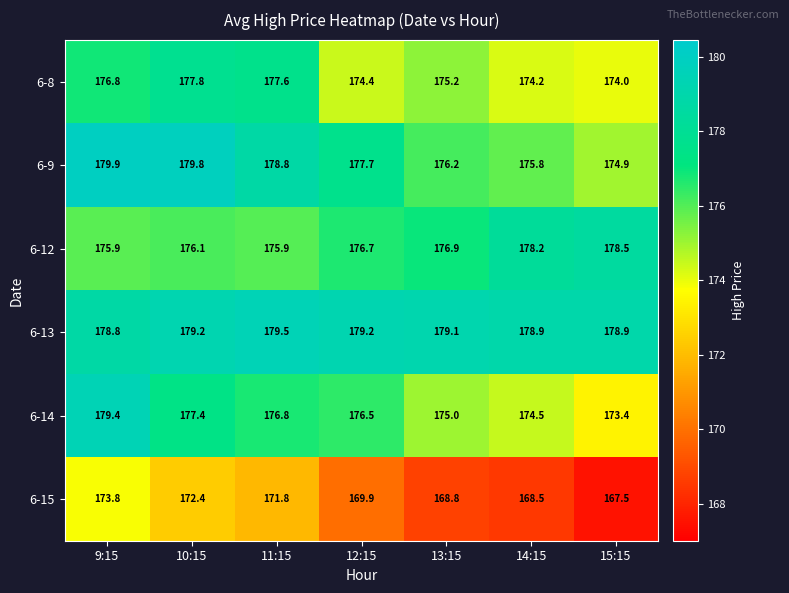

What is the average value of the 6-15 series?

170.4